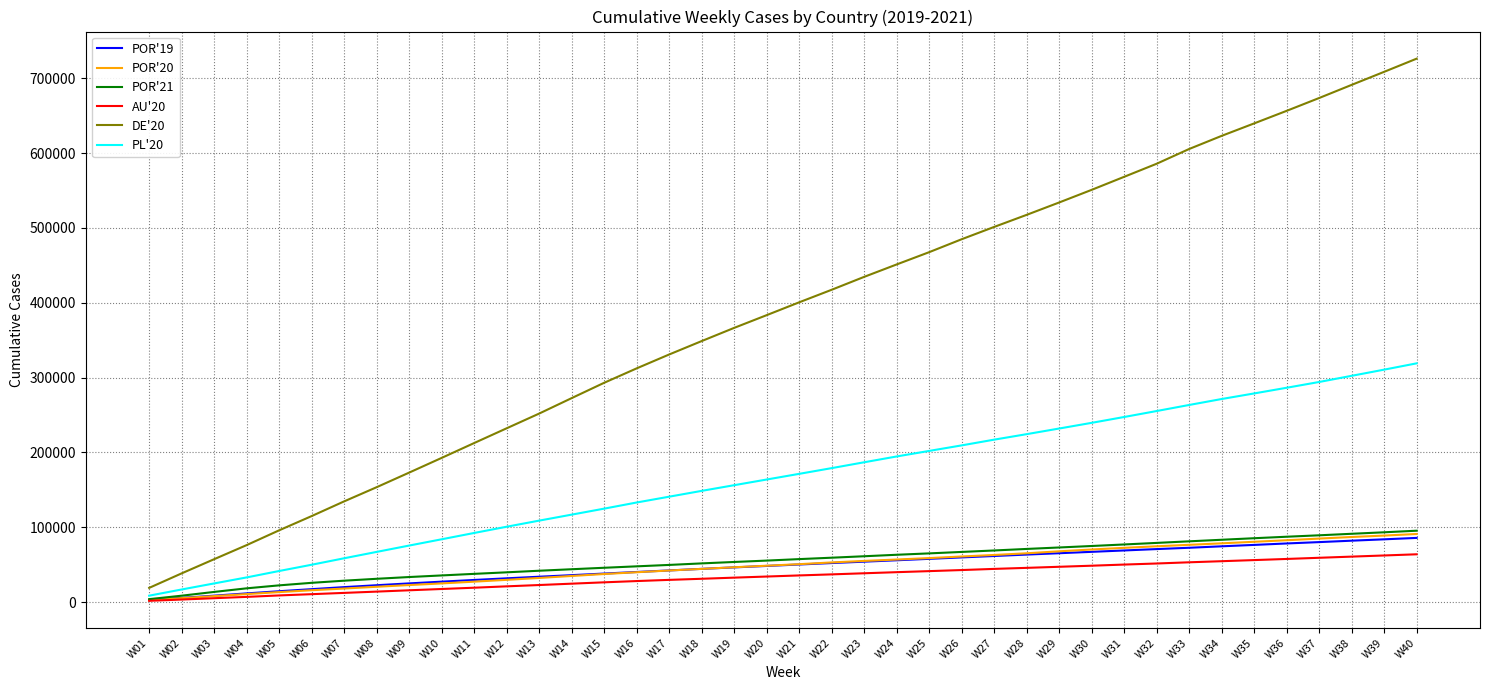

Read the POR'20 value at W10.

24853